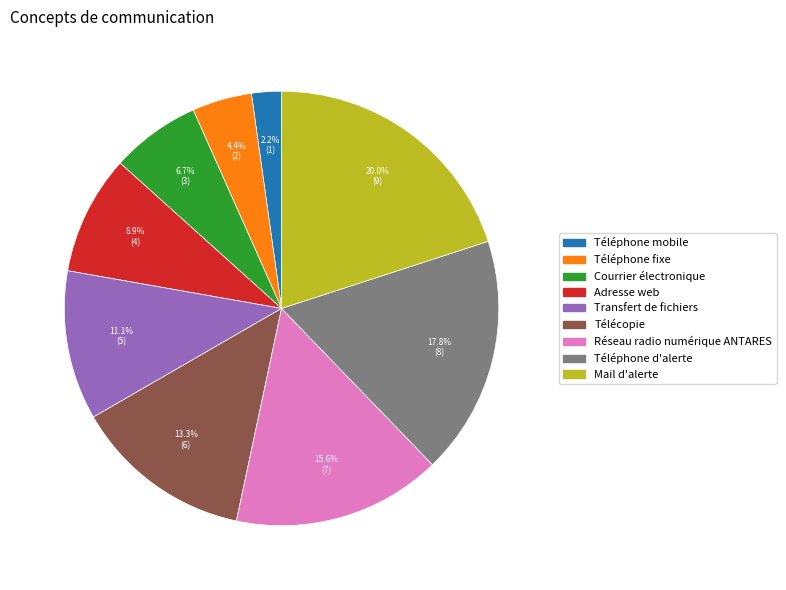

To the nearest percent, what percentage of the pie is Courrier électronique?

7%